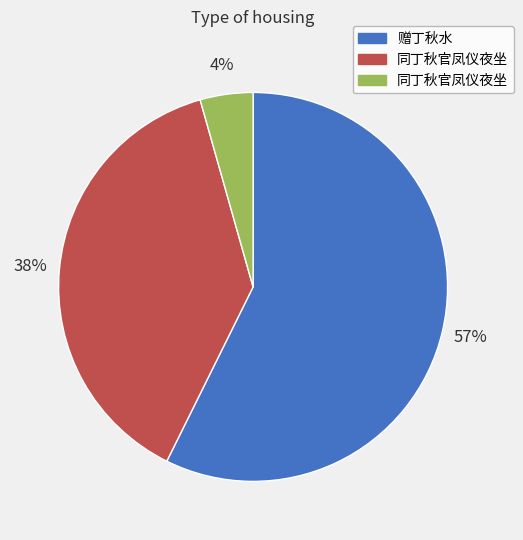

Does any single category account for the majority?

Yes